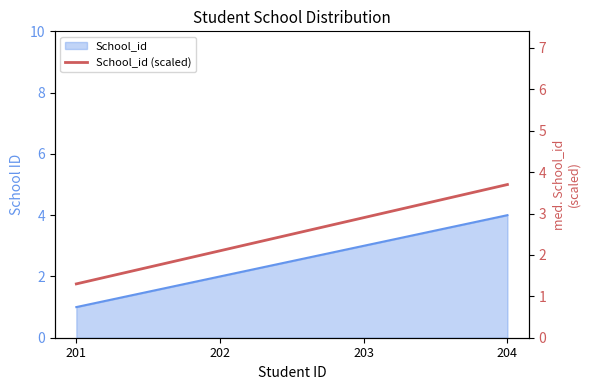

List the labels in order of value, largest first.

204, 203, 202, 201